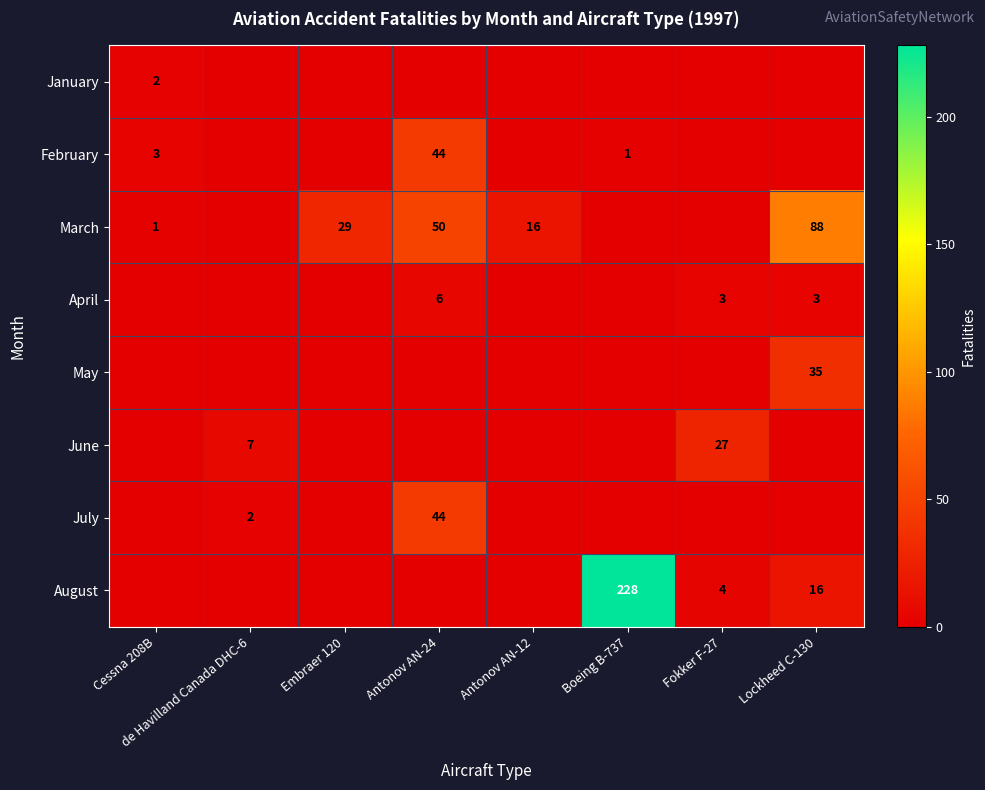

The value of February at Cessna 208B is 3. True or false?

True